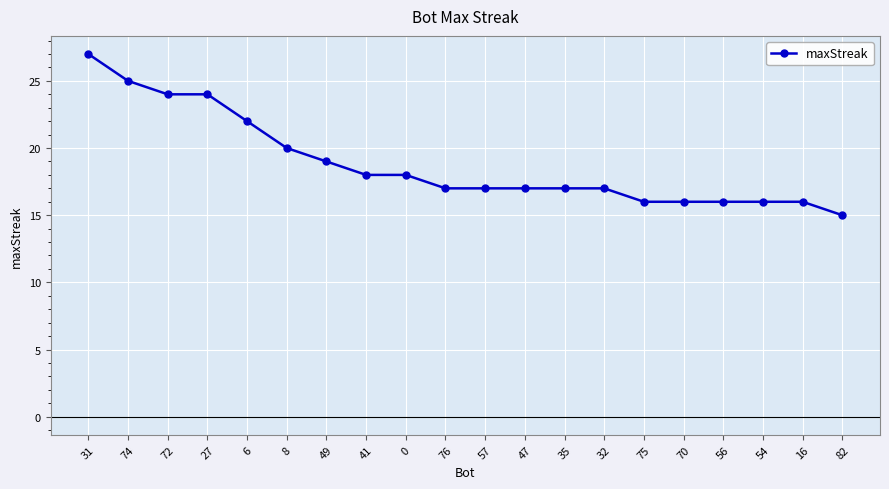

How many lines are shown in the chart?

1